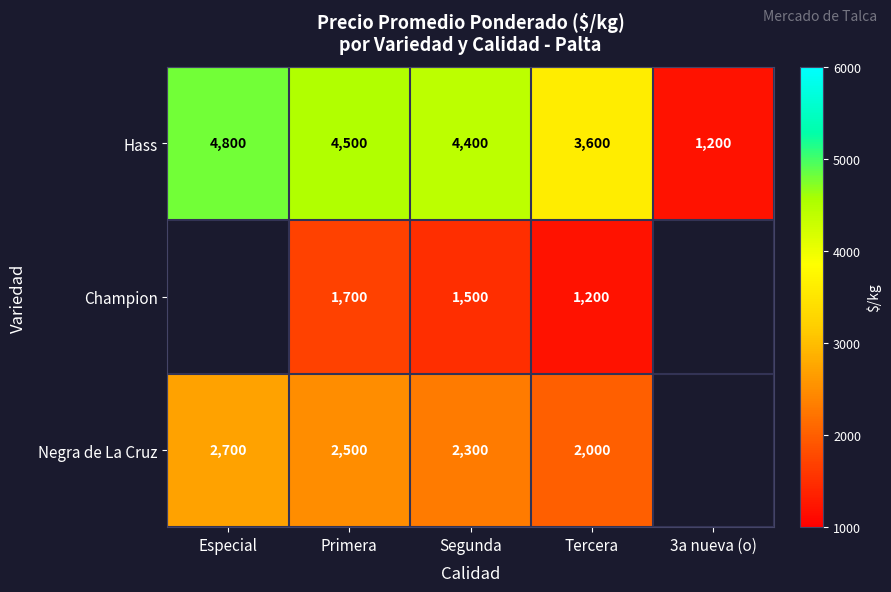

Where does the Hass series first go above 4400?

Especial